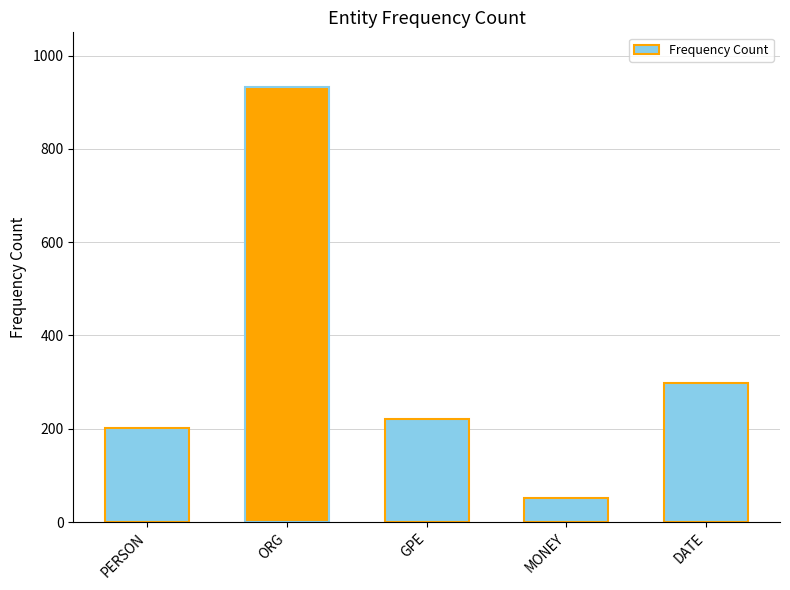

The chart shows a value of 932 at ORG. True or false?

True